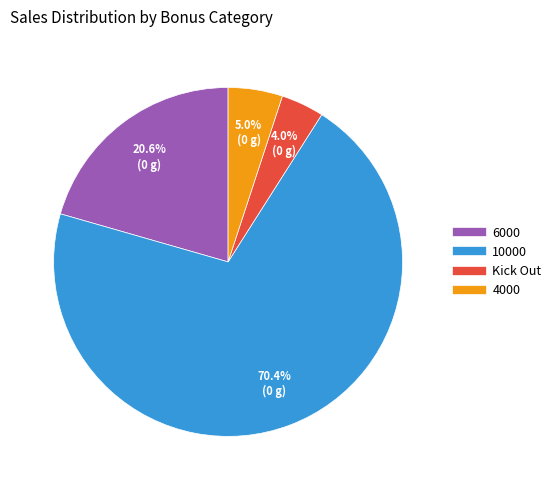

Is there any slice that represents more than half of the pie?

Yes